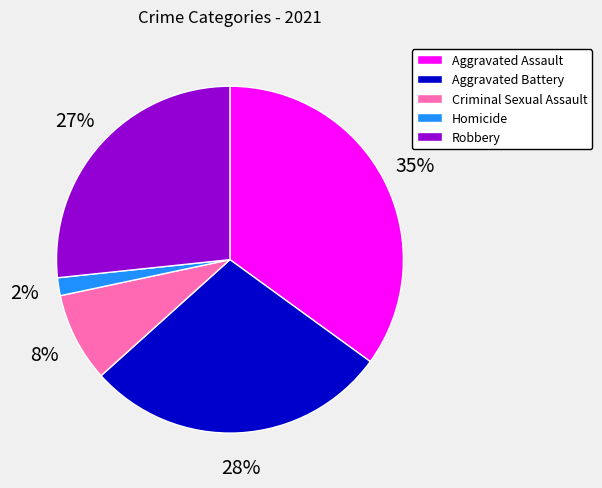

How many slices are in this pie chart?

5